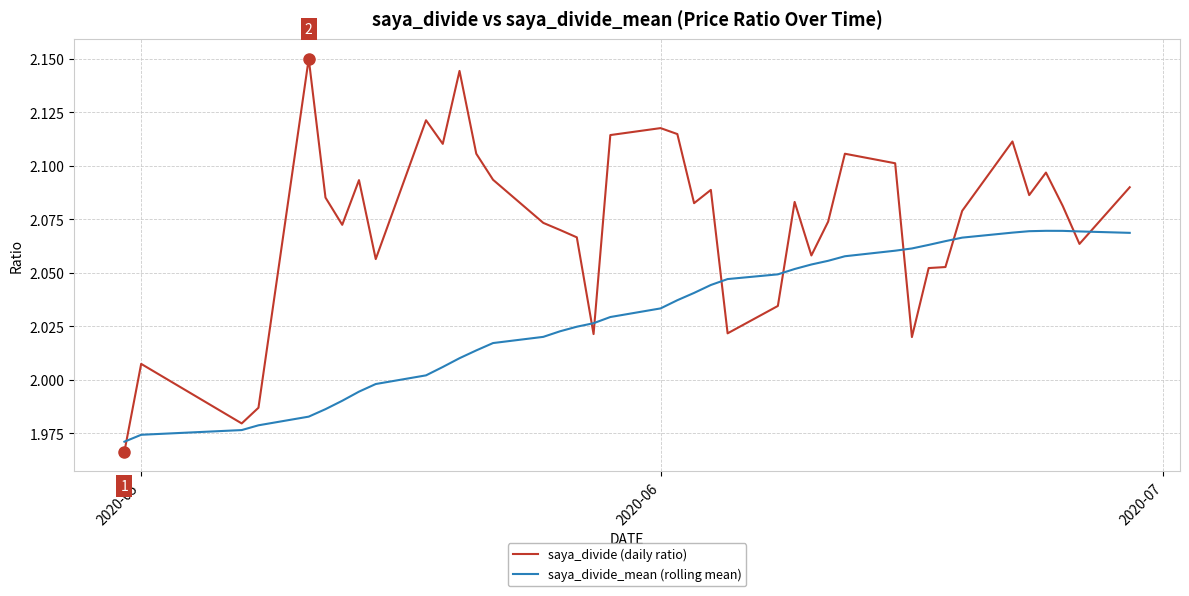

List the series in order of their peak value, highest first.

saya_divide (daily ratio), saya_divide_mean (rolling mean)